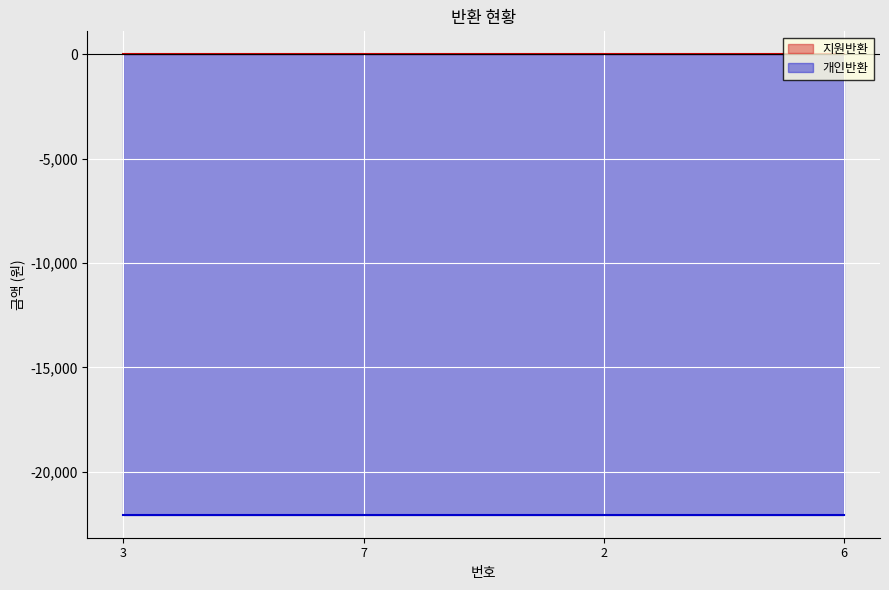

What is the sum of the 개인반환 values at 6 and 3?

44120